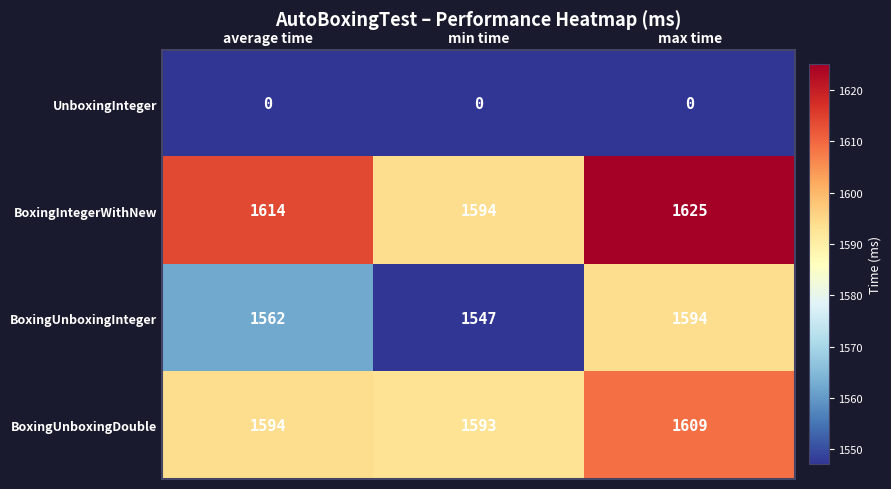

At how many categories does at least one series exceed 740?

3